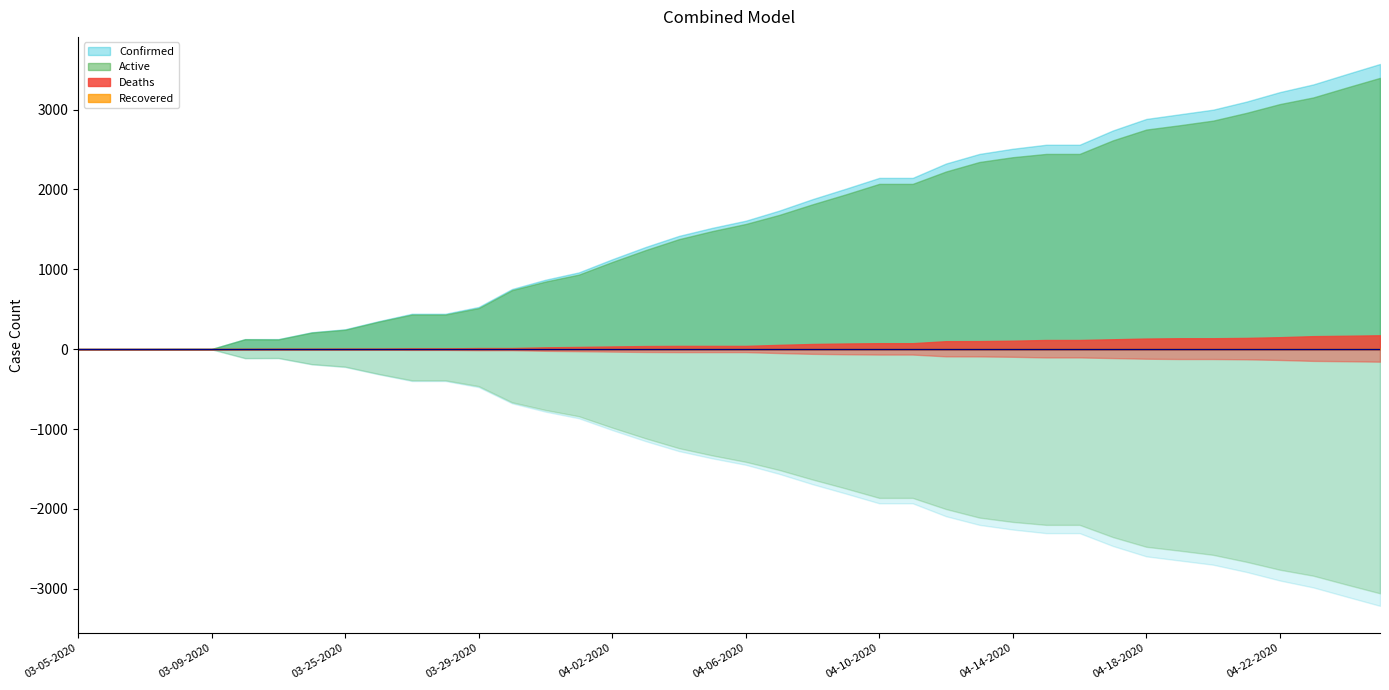

True or false: Recovered has more than 2 points higher than both neighbors.

False